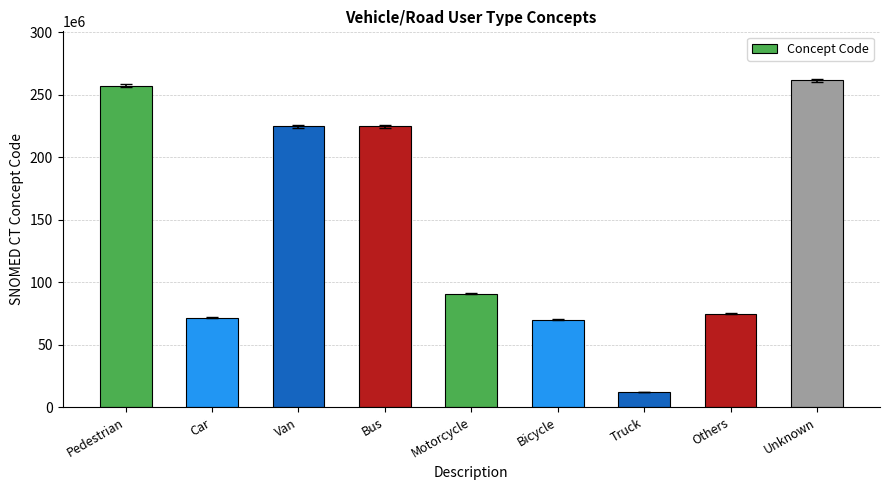

The chart shows a value of 257518000 at Pedestrian. True or false?

True